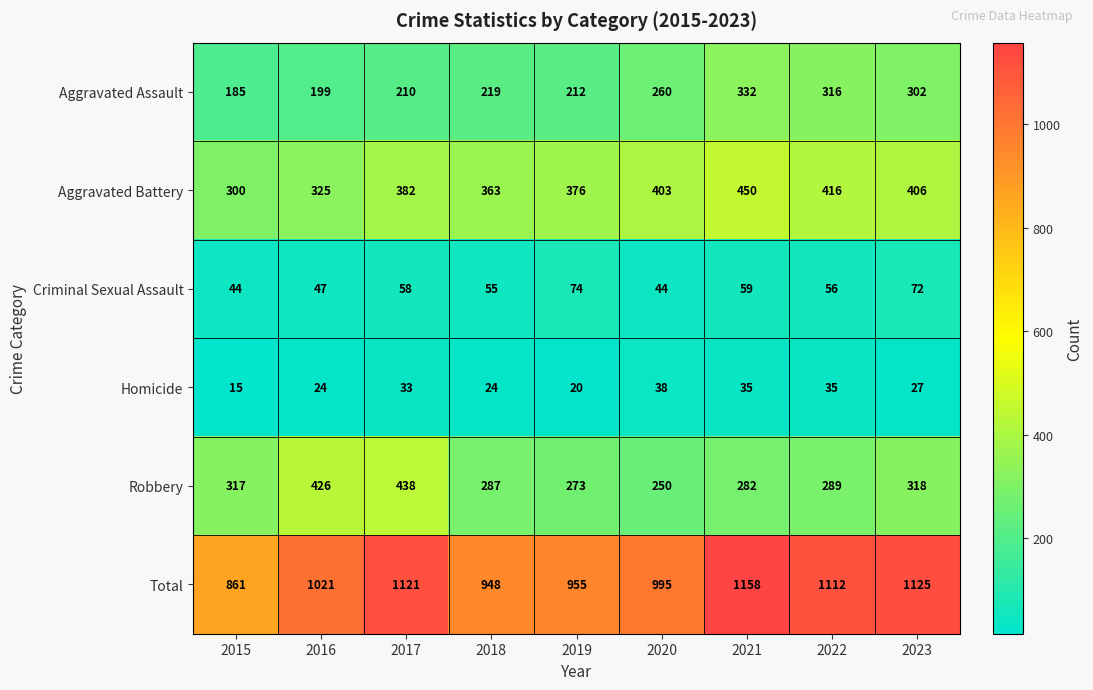

The value of Robbery at 2020 is 250. True or false?

True